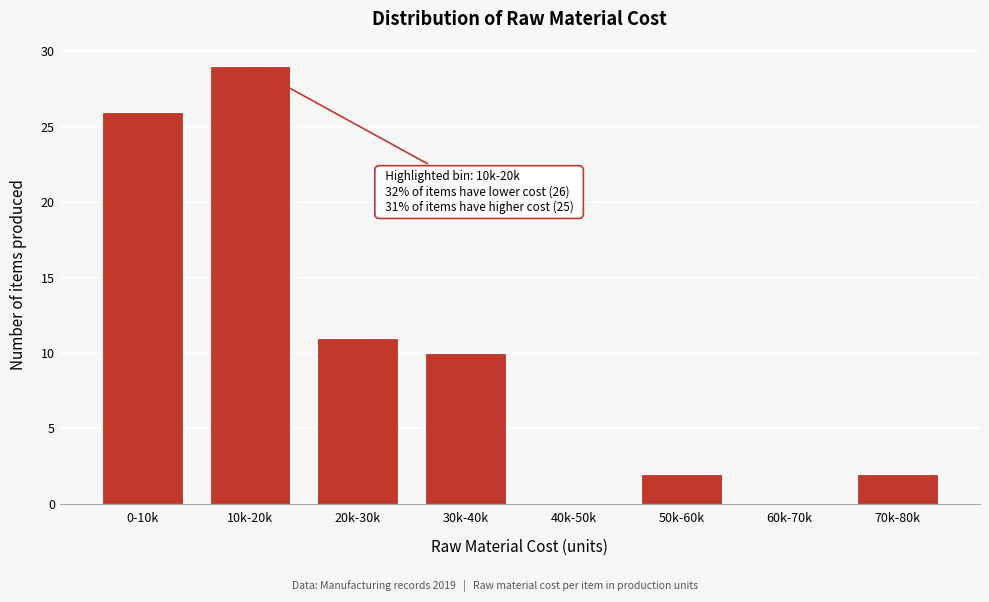

Reading left to right, transcribe all the data shown in this chart.

0-10k=26	10k-20k=29	20k-30k=11	30k-40k=10	40k-50k=0	50k-60k=2	60k-70k=0	70k-80k=2